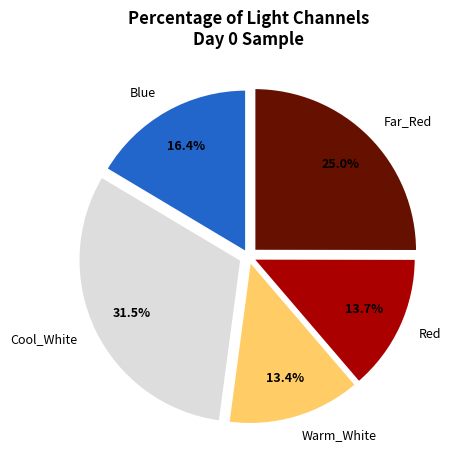

Does Far_Red represent more than half of the total?

No